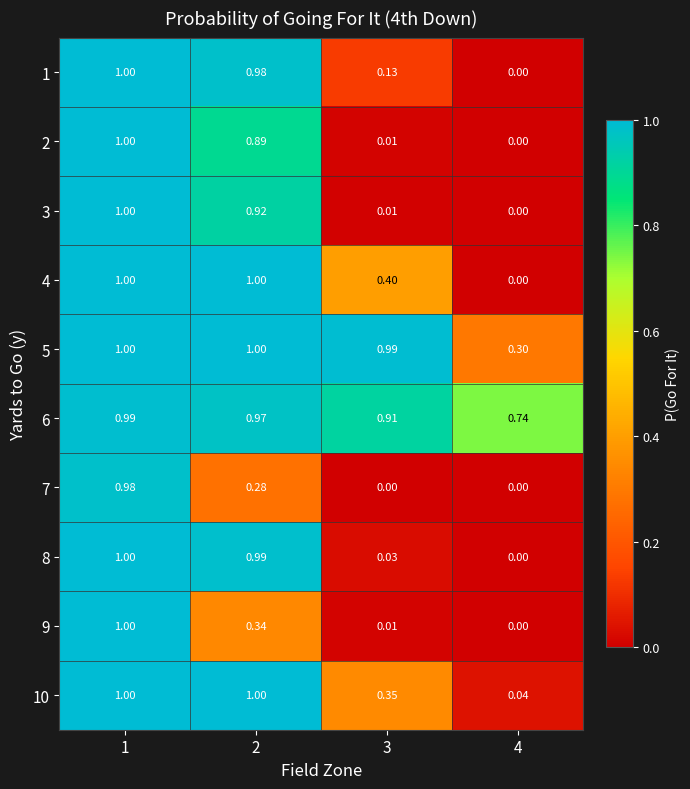

At how many categories does at least one series exceed 0?

4